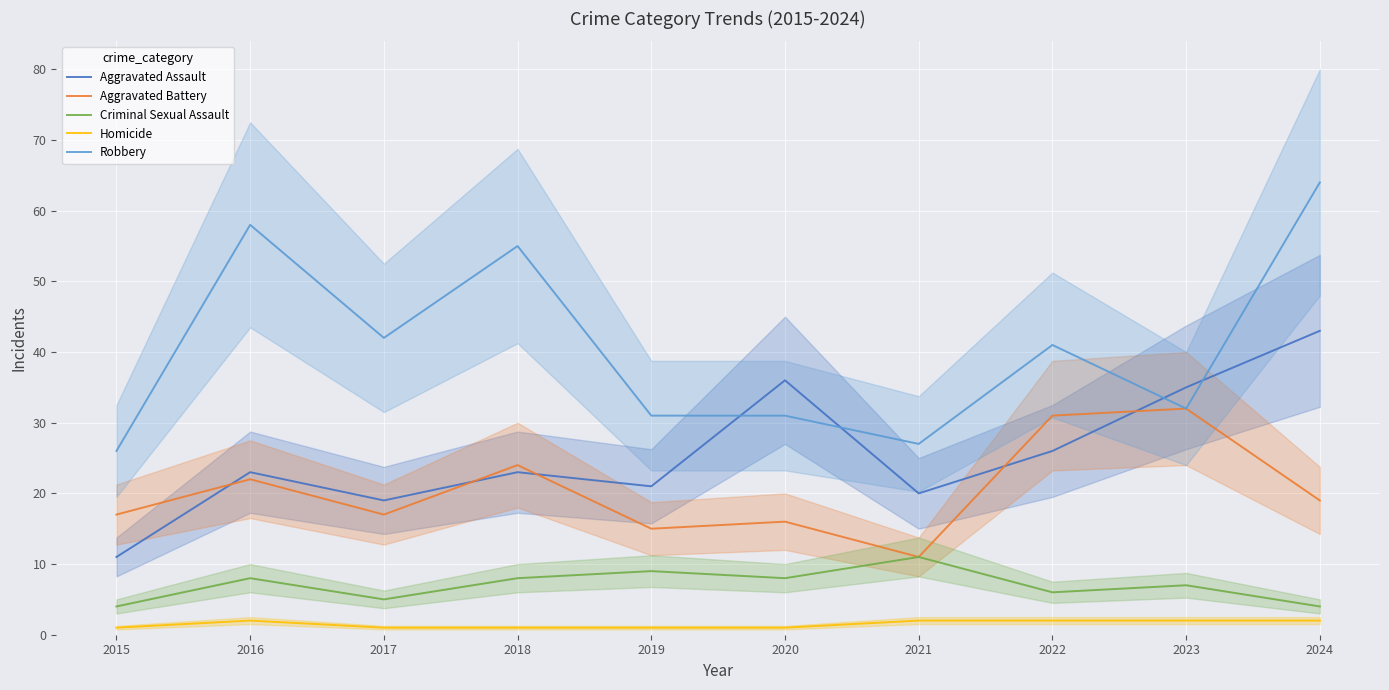

At which category does Homicide reach its first local peak?

2016